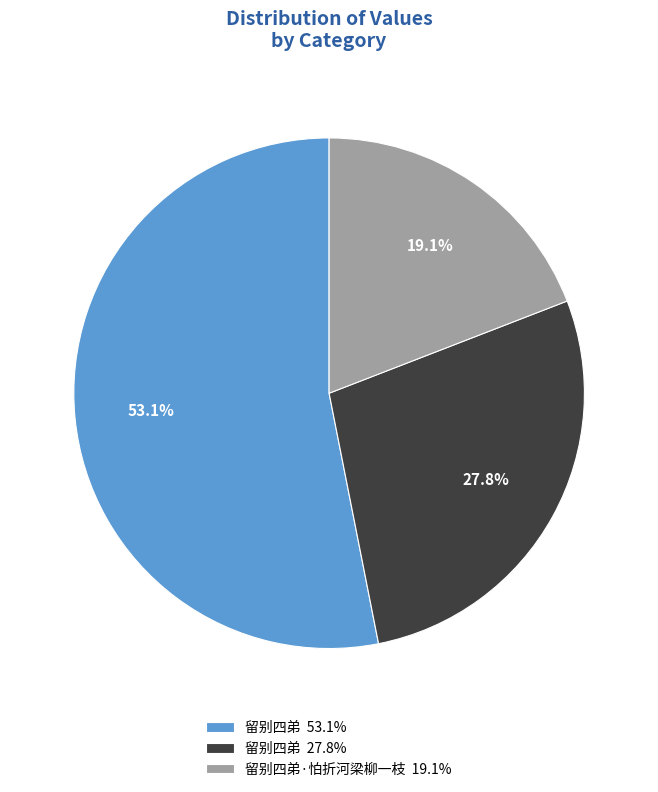

Between 留别四弟·怕折河梁柳一枝 19.1% and 留别四弟 53.1%, which is larger?

留别四弟 53.1%